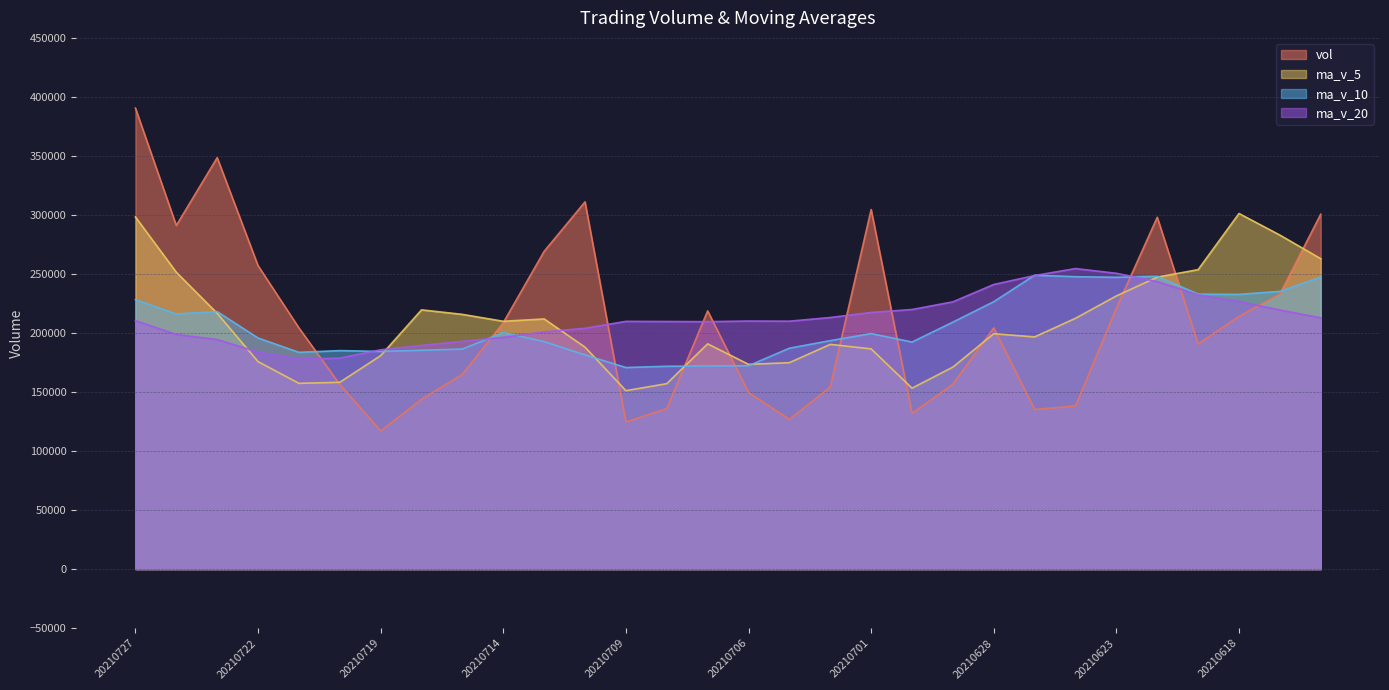

True or false: ma_v_10 has more than 1 points higher than both neighbors.

True